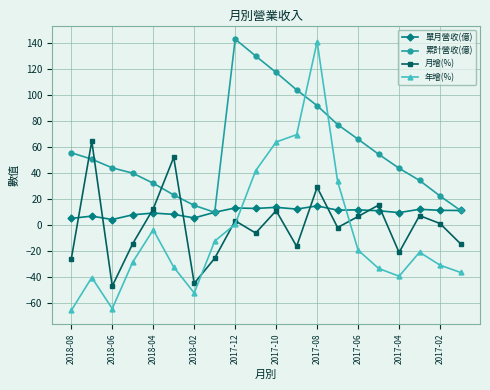

Which series has the widest spread of values?

年增(%)